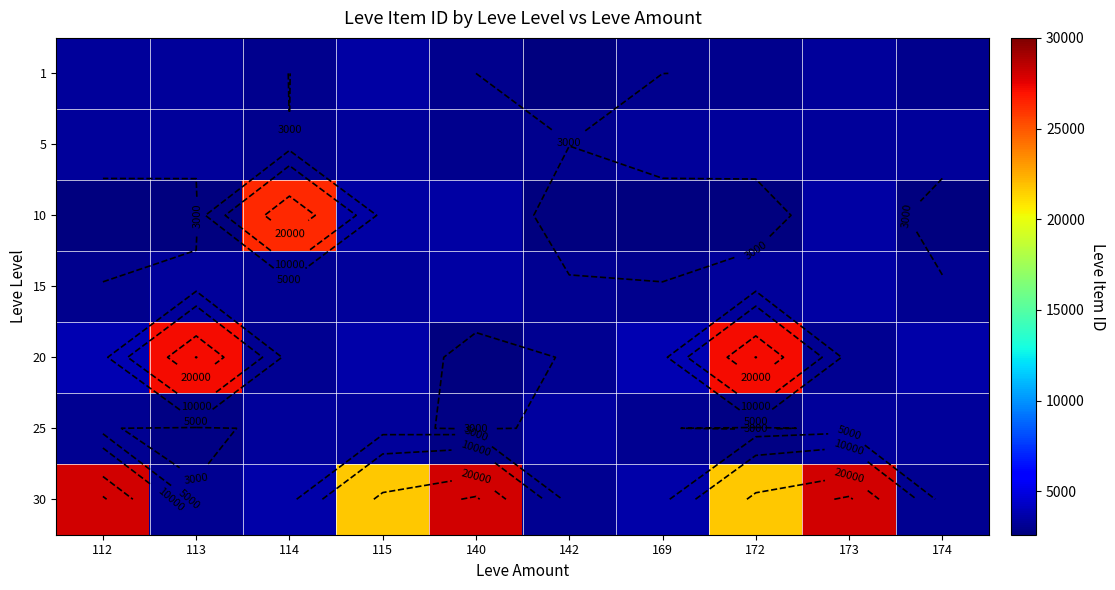

What is the total value across all series at 114?

45345